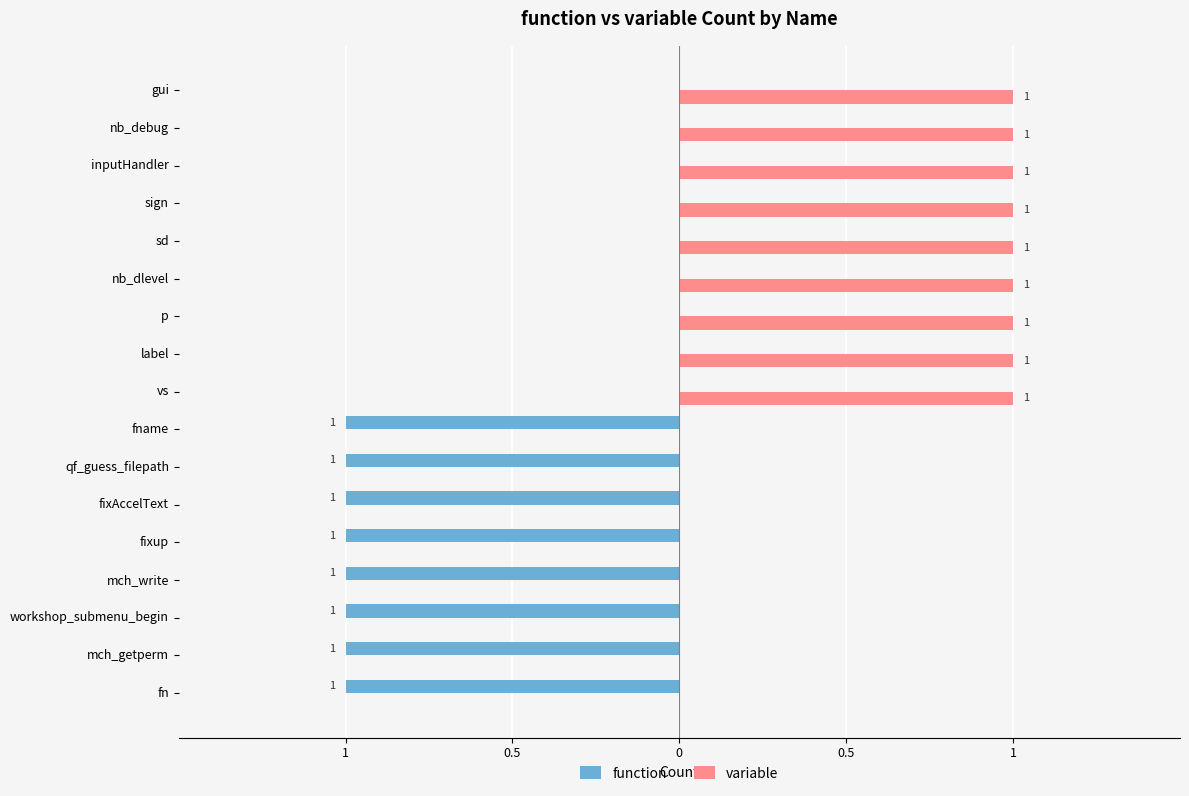

What are all the series names shown in the legend?

function, variable